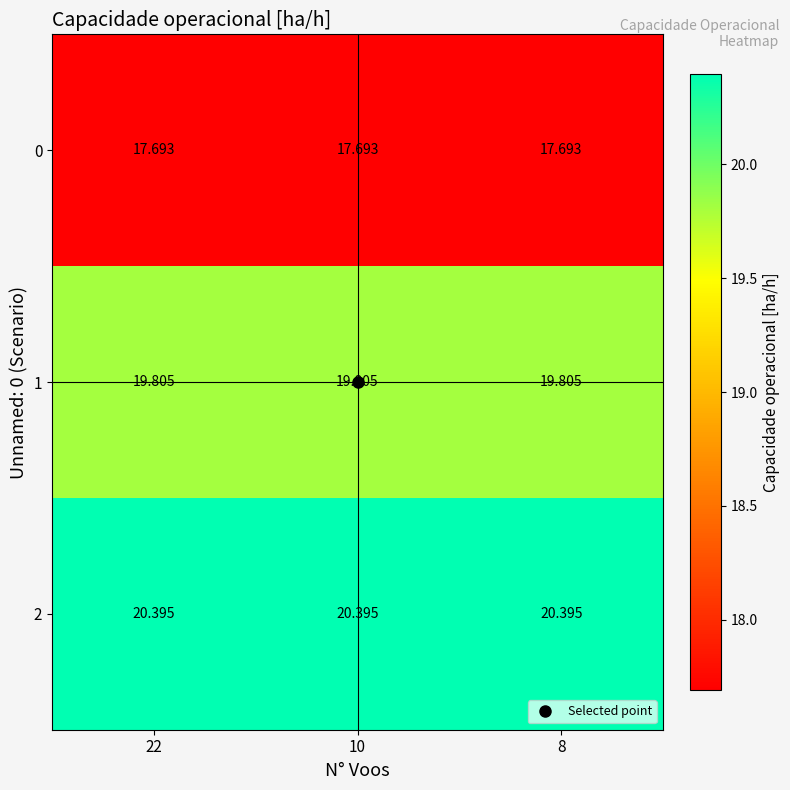

Is the value of 0 at 10 greater than the value of 2 at 22?

No